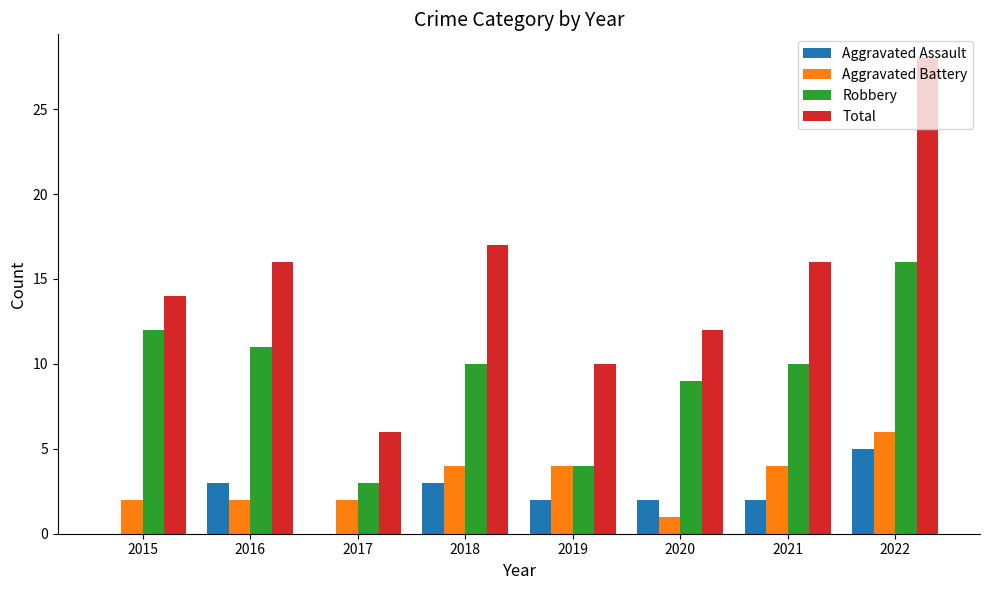

What is the highest value of the Aggravated Battery series?

6